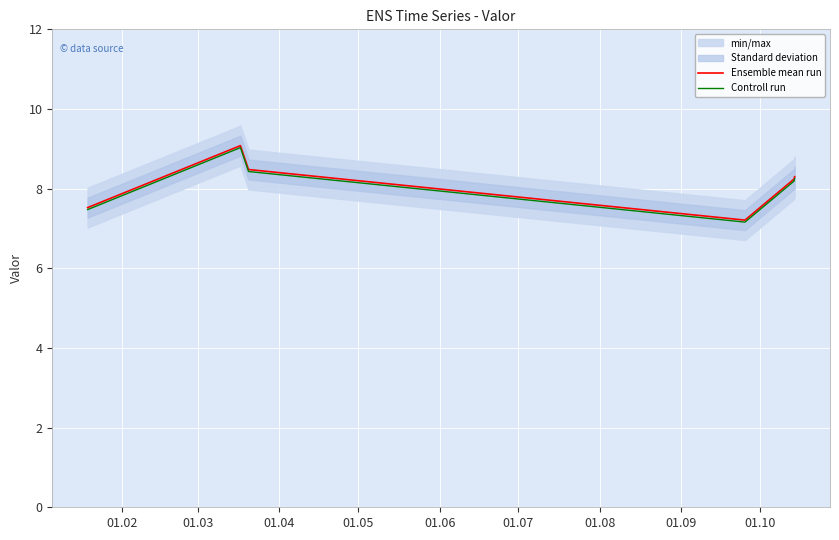

Does the chart display data point markers on the line(s)?

No